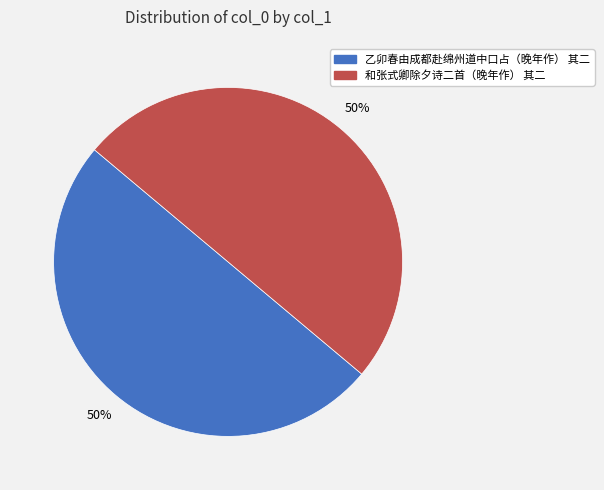

How many segments does this pie chart have?

2